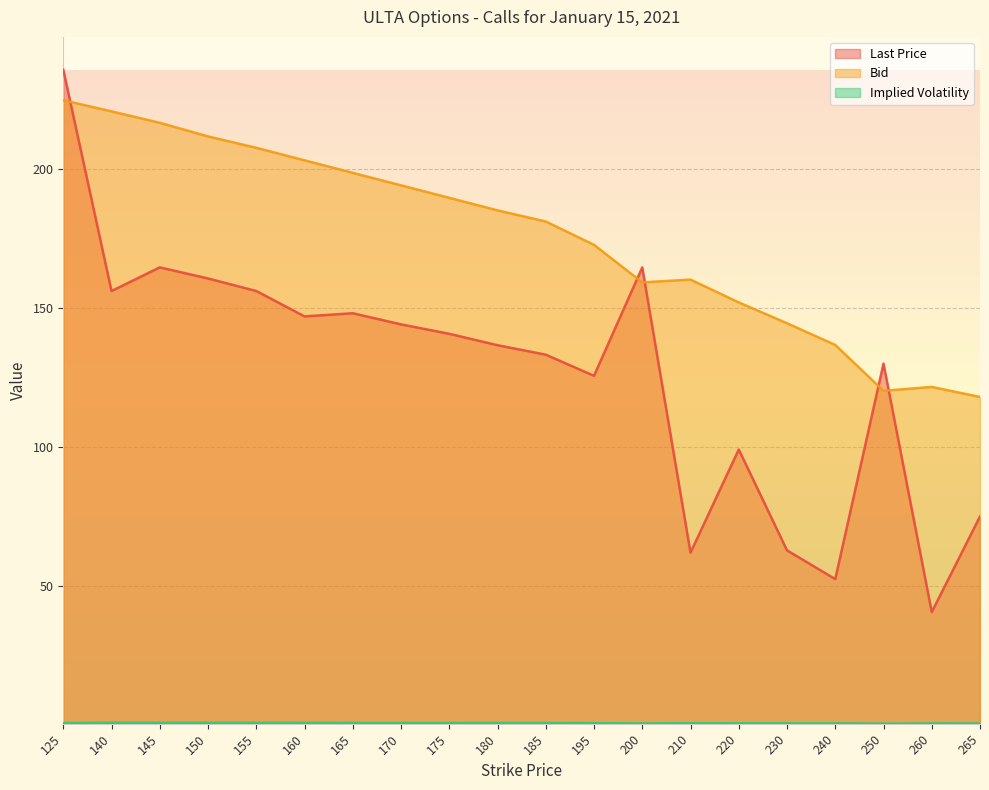

In Bid, how many points are higher than both neighbors (excluding endpoints)?

2